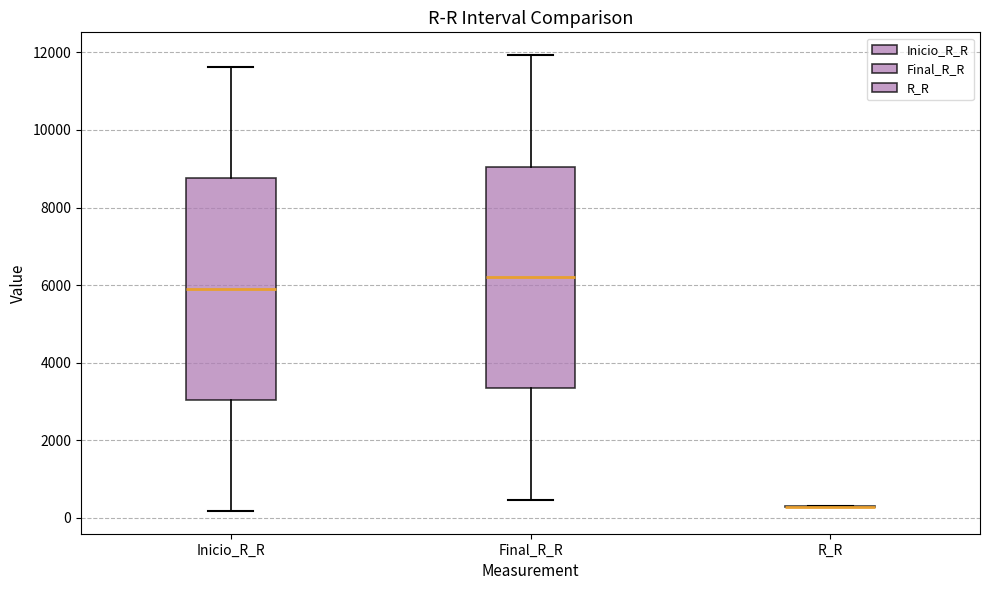

Reading left to right, read every box against the y-axis: the position of its median line, the range the box covers, and the ends of its whiskers. The values are not printed on the chart, so give them approximately, as read against the axis.

Inicio_R_R: median 6000, box 3000 to 8800, whiskers 200 to 11600
Final_R_R: median 6200, box 3400 to 9000, whiskers 400 to 12000
R_R: box collapsed to a line at 200, whiskers 200 to 400